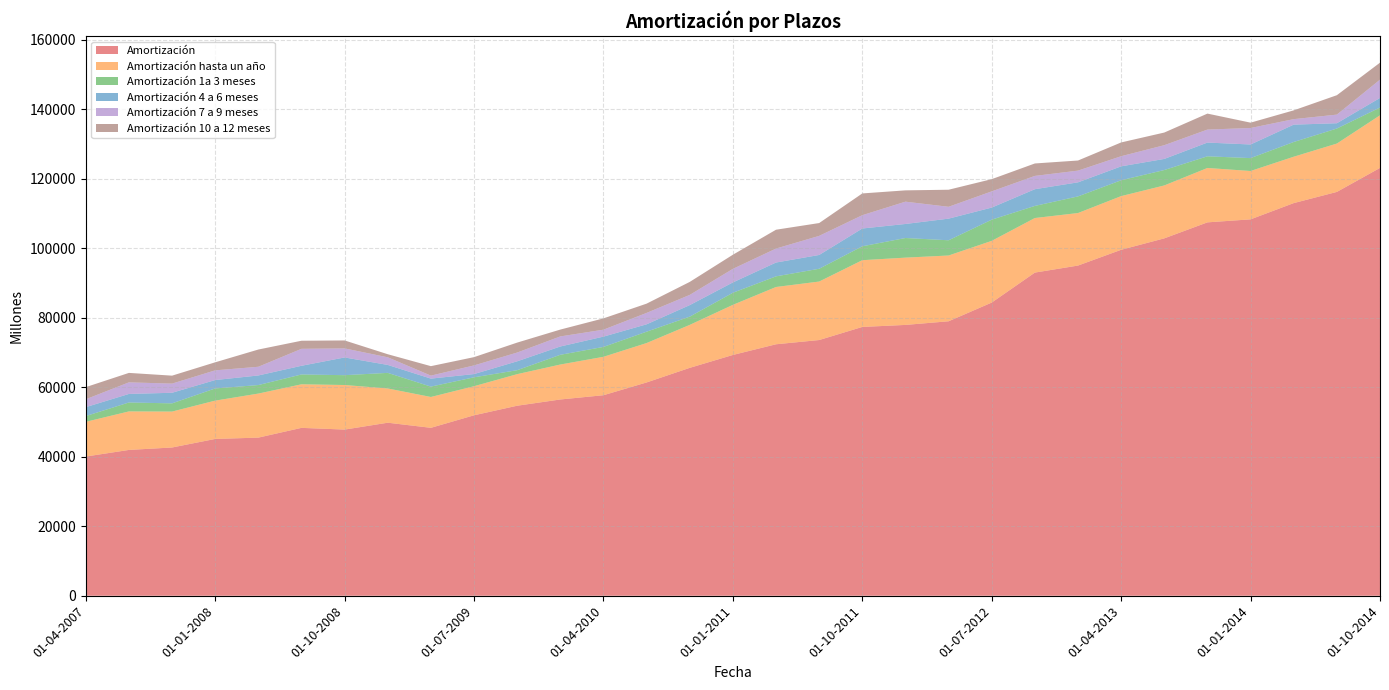

Reading left to right, extract all data points from this chart.

Amortización: 01-04-2007=40064	01-07-2007=41964	01-10-2007=42666	01-01-2008=45126	01-04-2008=45507	01-07-2008=48314	01-10-2008=47822	01-01-2009=49797	01-04-2009=48329	01-07-2009=51935	01-10-2009=54688	01-01-2010=56484	01-04-2010=57710	01-07-2010=61385	01-10-2010=65586	01-01-2011=69296	01-04-2011=72372	01-07-2011=73593	01-10-2011=77360	01-01-2012=77941	01-04-2012=78990	01-07-2012=84378	01-10-2012=93003	01-01-2013=95025	01-04-2013=99565	01-07-2013=102856	01-10-2013=107458	01-01-2014=108325	01-04-2014=113001	01-07-2014=116219	01-10-2014=123127
Amortización hasta un año: 01-04-2007=9988	01-07-2007=11085	01-10-2007=10338	01-01-2008=11028	01-04-2008=12676	01-07-2008=12538	01-10-2008=12826	01-01-2009=9854	01-04-2009=8874	01-07-2009=8368	01-10-2009=9084	01-01-2010=10059	01-04-2010=11057	01-07-2010=11341	01-10-2010=12367	01-01-2011=14423	01-04-2011=16485	01-07-2011=16833	01-10-2011=19211	01-01-2012=19364	01-04-2012=18930	01-07-2012=17757	01-10-2012=15702	01-01-2013=15117	01-04-2013=15446	01-07-2013=15226	01-10-2013=15651	01-01-2014=13914	01-04-2014=13347	01-07-2014=13917	01-10-2014=15144
Amortización 1a 3 meses: 01-04-2007=1659	01-07-2007=2572	01-10-2007=2364	01-01-2008=3510	01-04-2008=2451	01-07-2008=2834	01-10-2008=2831	01-01-2009=4490	01-04-2009=2984	01-07-2009=2564	01-10-2009=1143	01-01-2010=2802	01-04-2010=2849	01-07-2010=3270	01-10-2010=2370	01-01-2011=3482	01-04-2011=3064	01-07-2011=3677	01-10-2011=4002	01-01-2012=5649	01-04-2012=4383	01-07-2012=6098	01-10-2012=3486	01-01-2013=4790	01-04-2013=4566	01-07-2013=4438	01-10-2013=3358	01-01-2014=3713	01-04-2014=4241	01-07-2014=4326	01-10-2014=2236
Amortización 4 a 6 meses: 01-04-2007=2567	01-07-2007=2457	01-10-2007=3047	01-01-2008=2413	01-04-2008=2762	01-07-2008=2495	01-10-2008=5101	01-01-2009=2286	01-04-2009=2301	01-07-2009=932	01-10-2009=2557	01-01-2010=2390	01-04-2010=2959	01-07-2010=2123	01-10-2010=3319	01-01-2011=2973	01-04-2011=3977	01-07-2011=3972	01-10-2011=5117	01-01-2012=4042	01-04-2012=6224	01-07-2012=3483	01-10-2012=4812	01-01-2013=4045	01-04-2013=4005	01-07-2013=3197	01-10-2013=3956	01-01-2014=3918	01-04-2014=4995	01-07-2014=1521	01-10-2014=2757
Amortización 7 a 9 meses: 01-04-2007=2267	01-07-2007=3334	01-10-2007=2636	01-01-2008=2792	01-04-2008=2503	01-07-2008=4884	01-10-2008=2605	01-01-2009=2196	01-04-2009=859	01-07-2009=2494	01-10-2009=2520	01-01-2010=2897	01-04-2010=1998	01-07-2010=3281	01-10-2010=2939	01-01-2011=3905	01-04-2011=4023	01-07-2011=5495	01-10-2011=3834	01-01-2012=6419	01-04-2012=3411	01-07-2012=4662	01-10-2012=3826	01-01-2013=3373	01-04-2013=2913	01-07-2013=3951	01-10-2013=3738	01-01-2014=4745	01-04-2014=1579	01-07-2014=2485	01-10-2014=5267
Amortización 10 a 12 meses: 01-04-2007=3495	01-07-2007=2722	01-10-2007=2291	01-01-2008=2313	01-04-2008=4960	01-07-2008=2325	01-10-2008=2289	01-01-2009=882	01-04-2009=2730	01-07-2009=2378	01-10-2009=2864	01-01-2010=1970	01-04-2010=3251	01-07-2010=2667	01-10-2010=3739	01-01-2011=4064	01-04-2011=5420	01-07-2011=3689	01-10-2011=6259	01-01-2012=3253	01-04-2012=4911	01-07-2012=3515	01-10-2012=3579	01-01-2013=2908	01-04-2013=3963	01-07-2013=3640	01-10-2013=4599	01-01-2014=1539	01-04-2014=2531	01-07-2014=5585	01-10-2014=4884